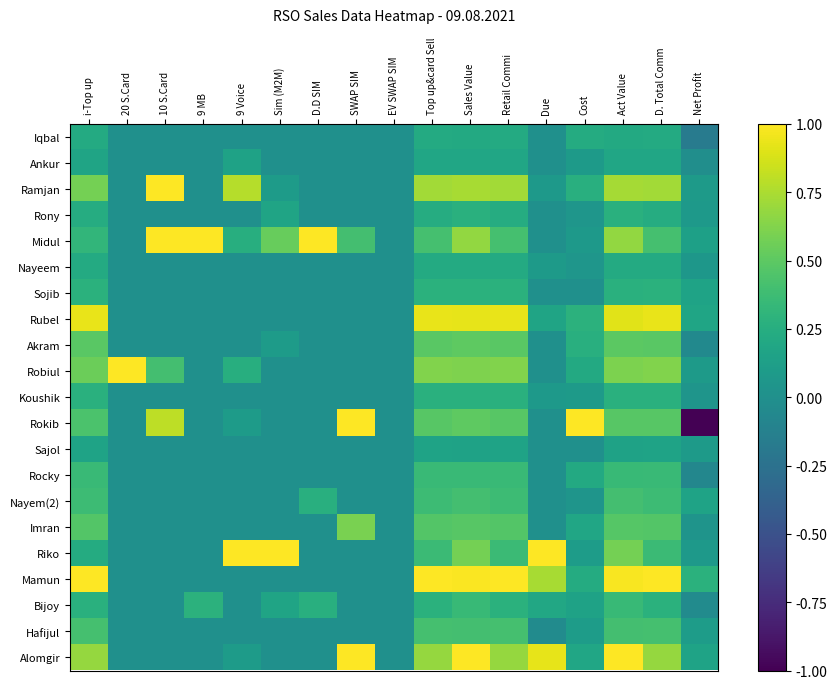

Count the number of data series in this chart.

21